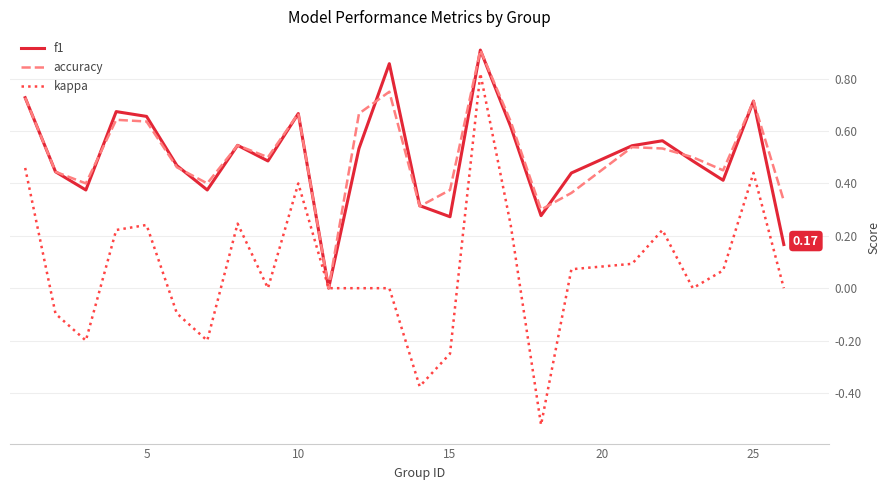

Which series has the largest range (max minus min)?

kappa